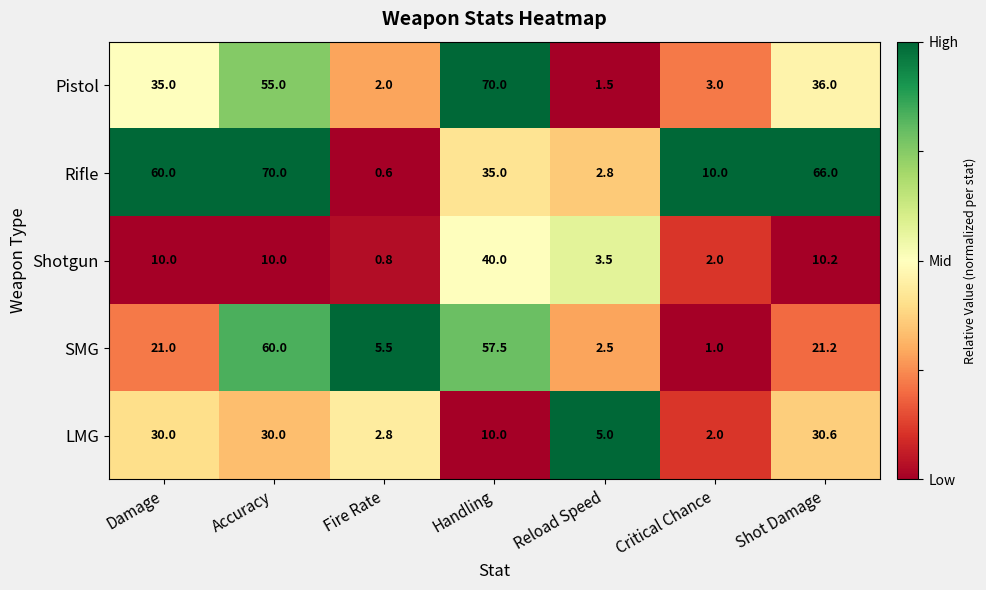

What is the total value across all series at Shot Damage?

164.0